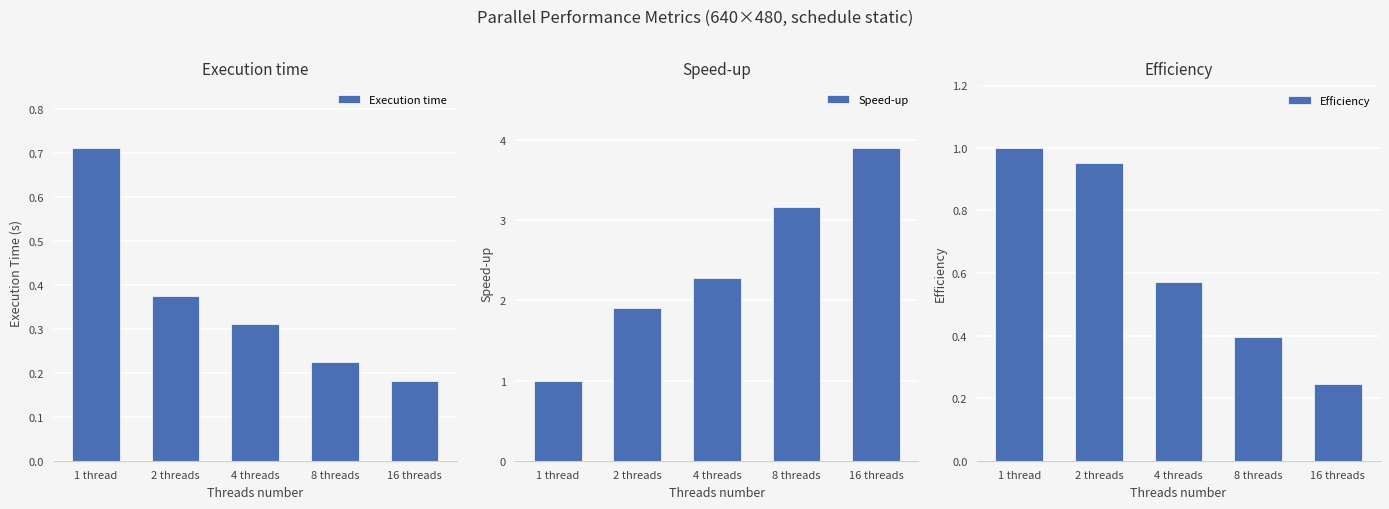

What is the difference between the Execution time values at 4 threads and 8 threads?

0.1